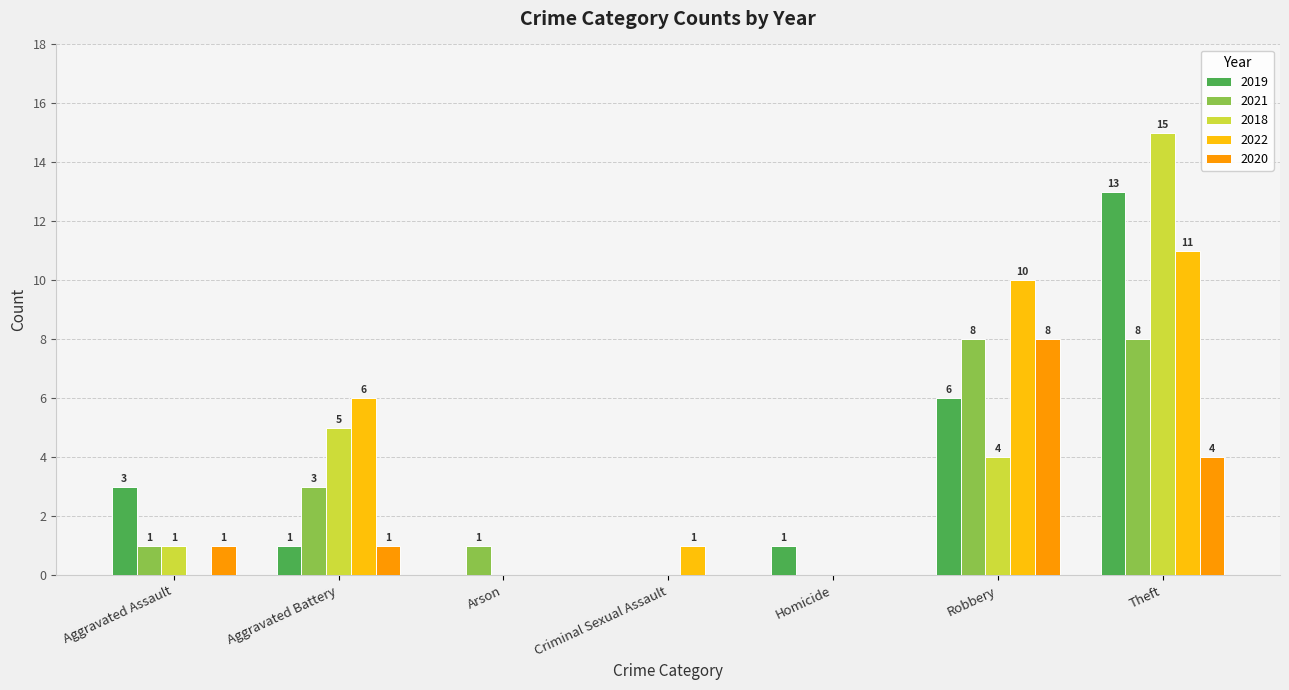

What is the highest value of the 2018 series?

15